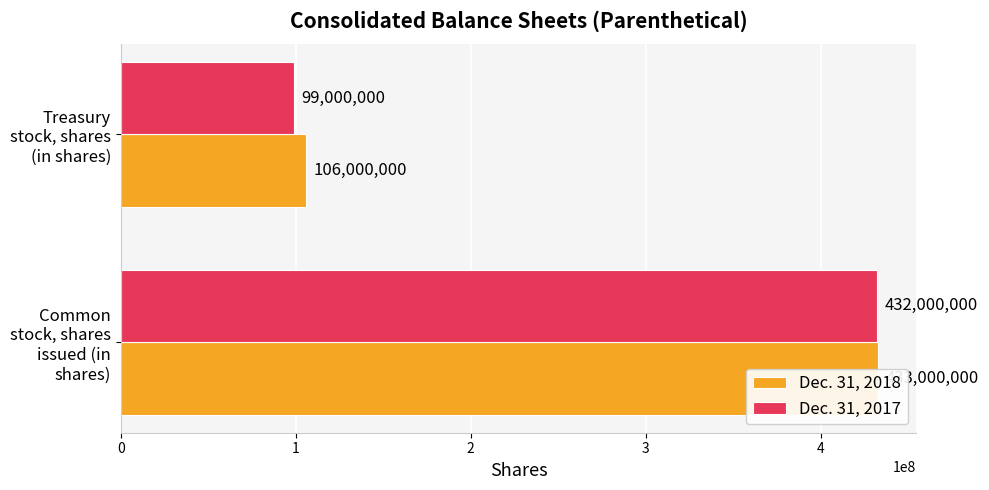

True or false: Dec. 31, 2017 has a value of 165466081 at Treasury stock, shares (in shares).

False